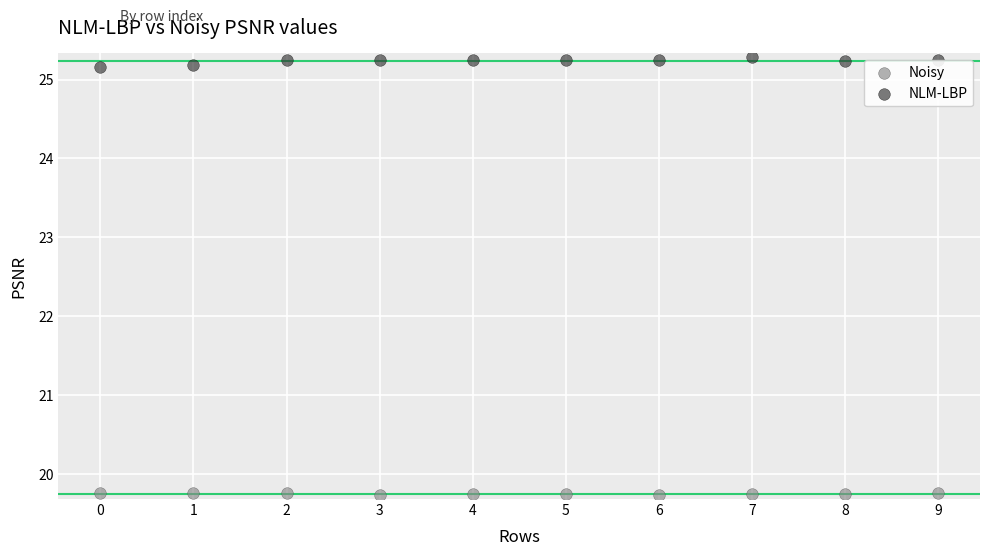

Which series has the largest Y range (max minus min)?

NLM-LBP